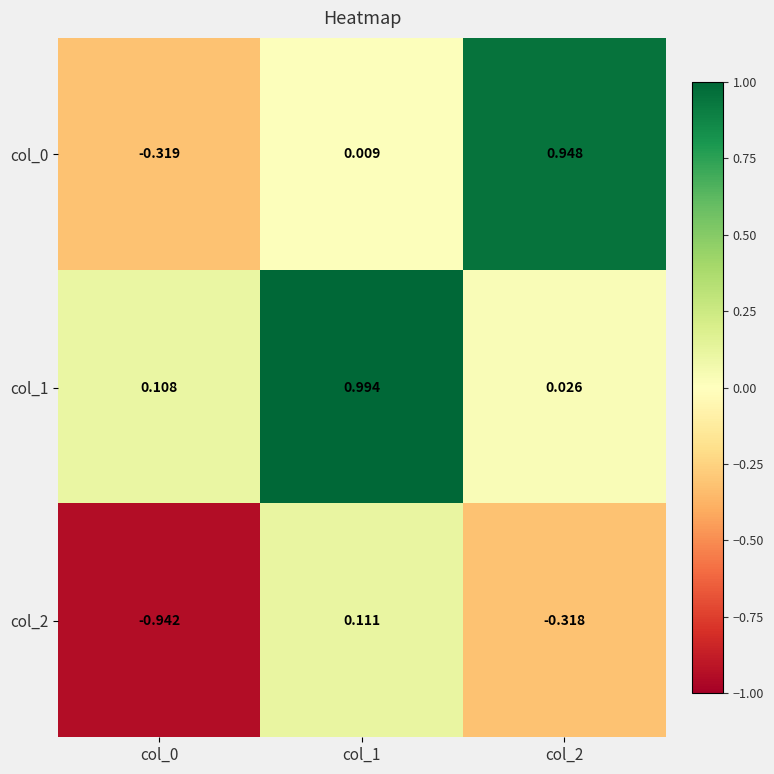

How many values in col_2 are above zero?

1